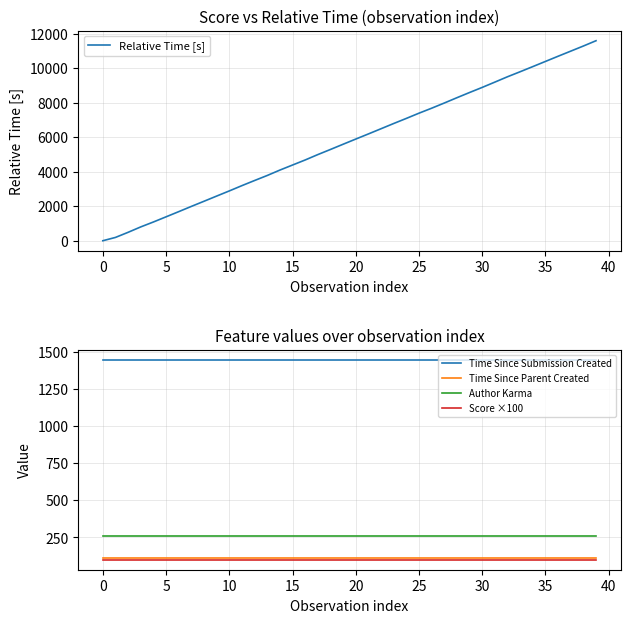

What is the difference between the highest and lowest values at 11?

3092.3